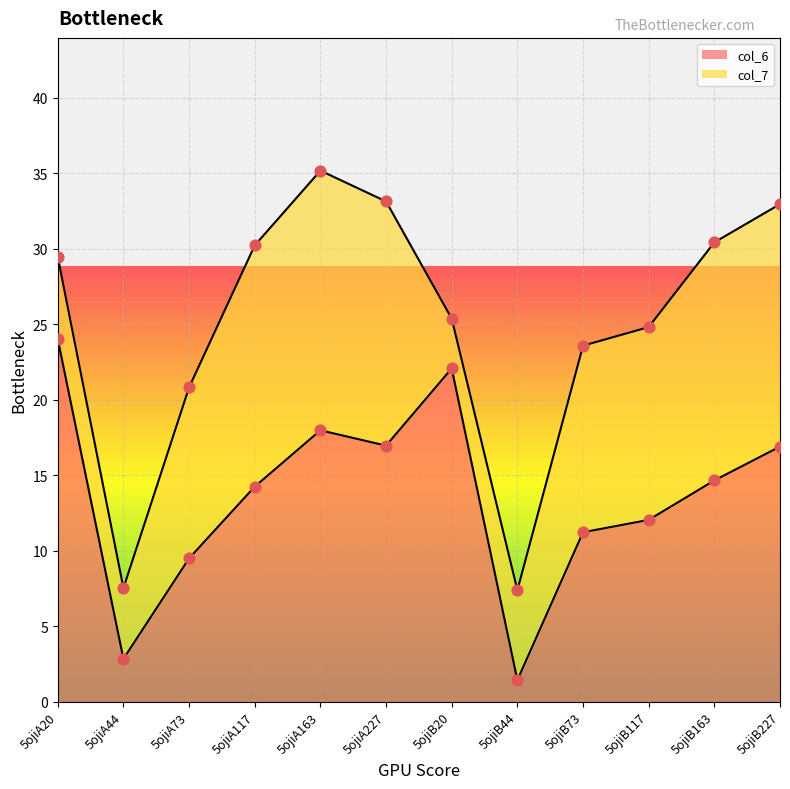

Which has a higher value, 5ojiA73 or 5ojiA20?

5ojiA20